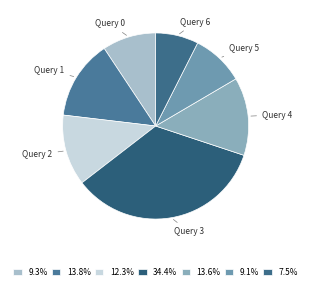

Is there any slice that represents more than half of the pie?

No